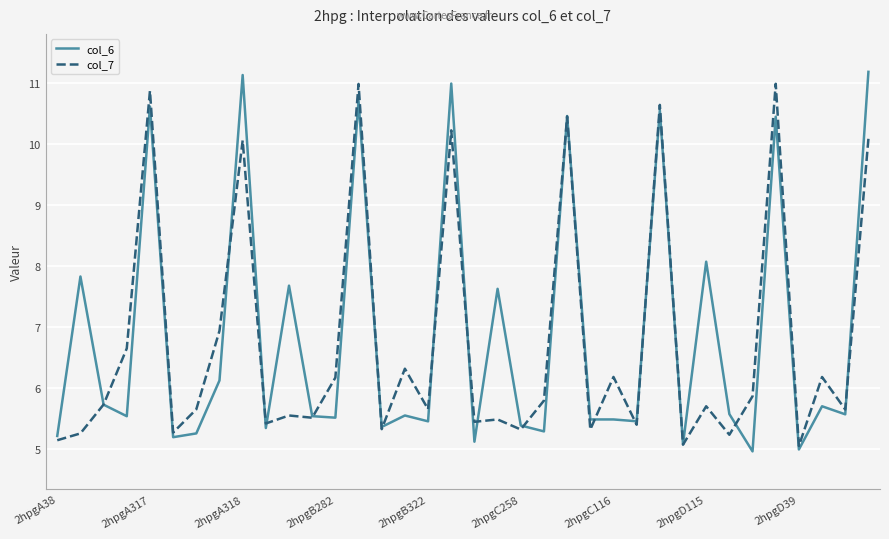

Is it true that col_7 equals 7.1 at 2hpgD39?

False